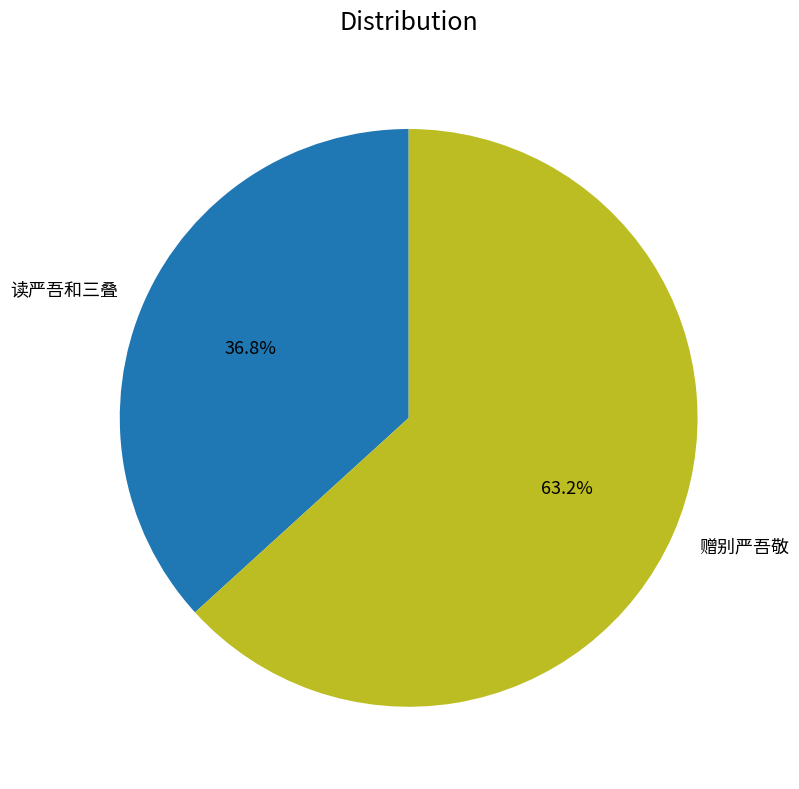

To the nearest percent, what percentage of the pie is 赠别严吾敬?

63%